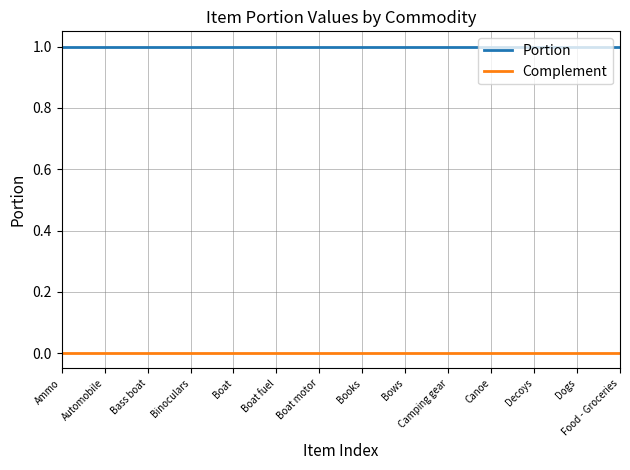

The value of Portion at Boat is 0. True or false?

False